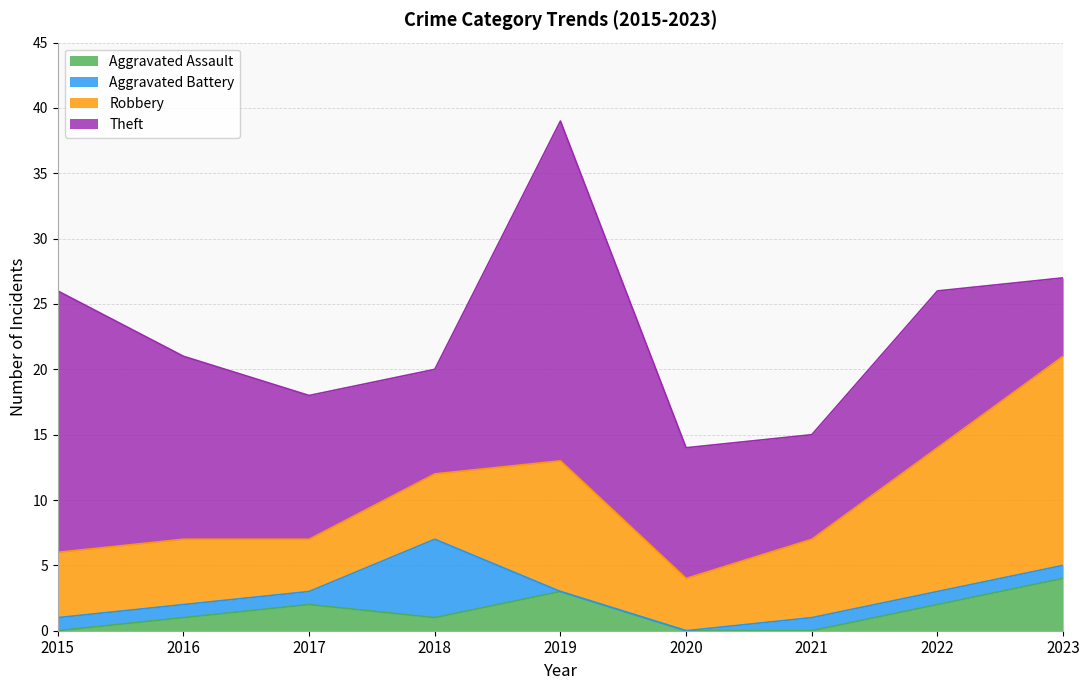

How many intersections are there between Aggravated Assault and Aggravated Battery?

3